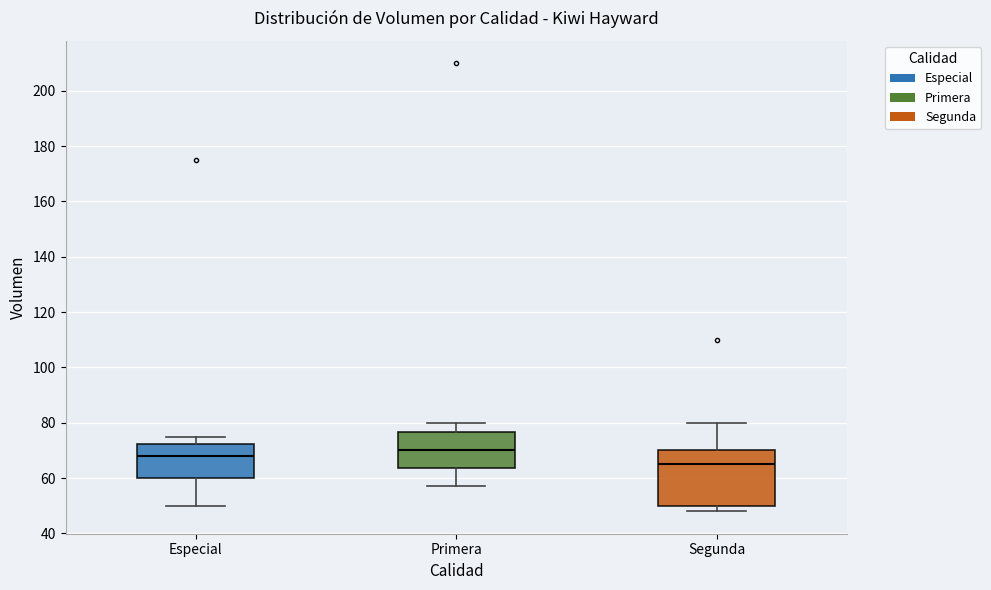

Reading left to right, read every box against the y-axis: the position of its median line, the range the box covers, and the ends of its whiskers. The values are not printed on the chart, so give them approximately, as read against the axis.

Especial: median 68, box 60 to 72, whiskers 50 to 76
Primera: median 70, box 64 to 76, whiskers 58 to 80
Segunda: median 66, box 50 to 70, whiskers 48 to 80